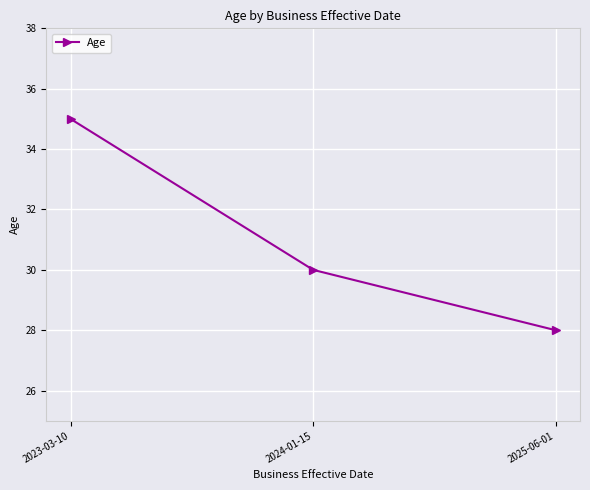

Rank the categories by value from highest to lowest.

2023-03-10, 2024-01-15, 2025-06-01